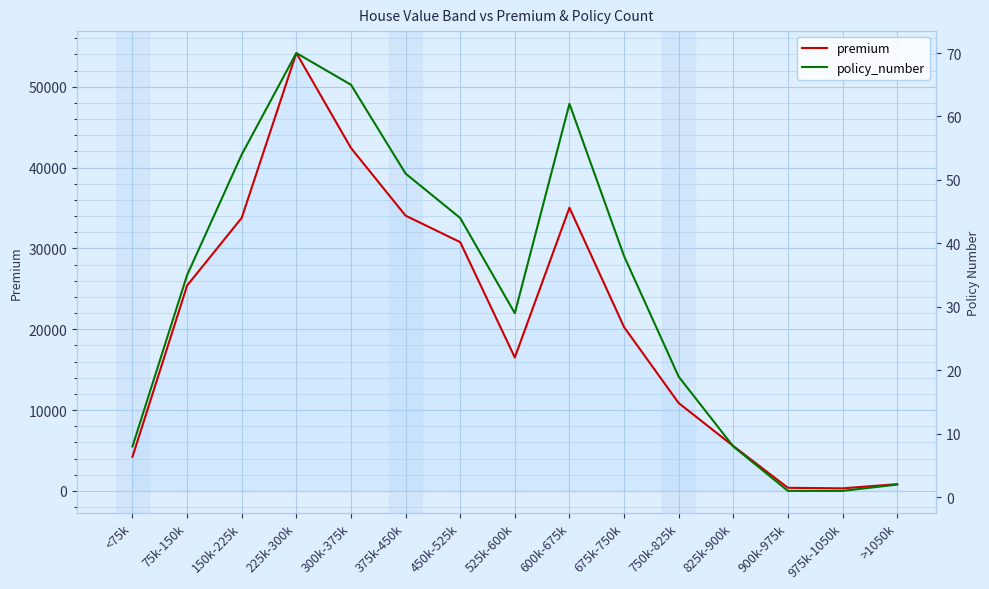

At 900k-975k, list the series in order from smallest to largest.

policy_number, premium